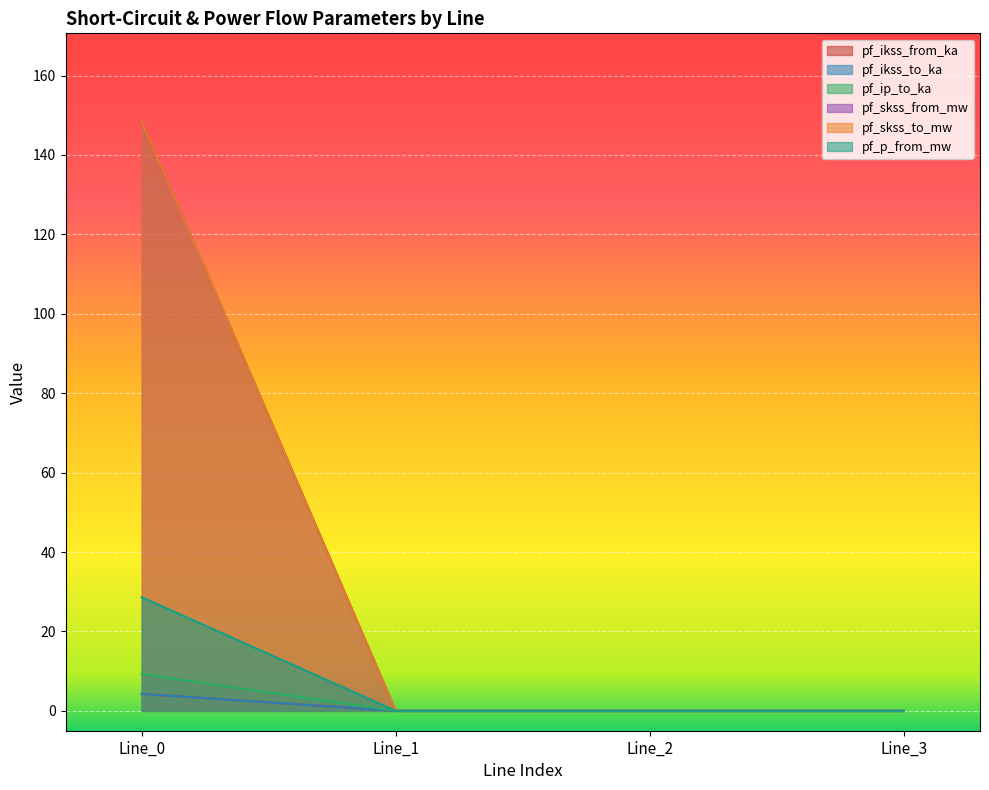

How many lines are shown in the chart?

6